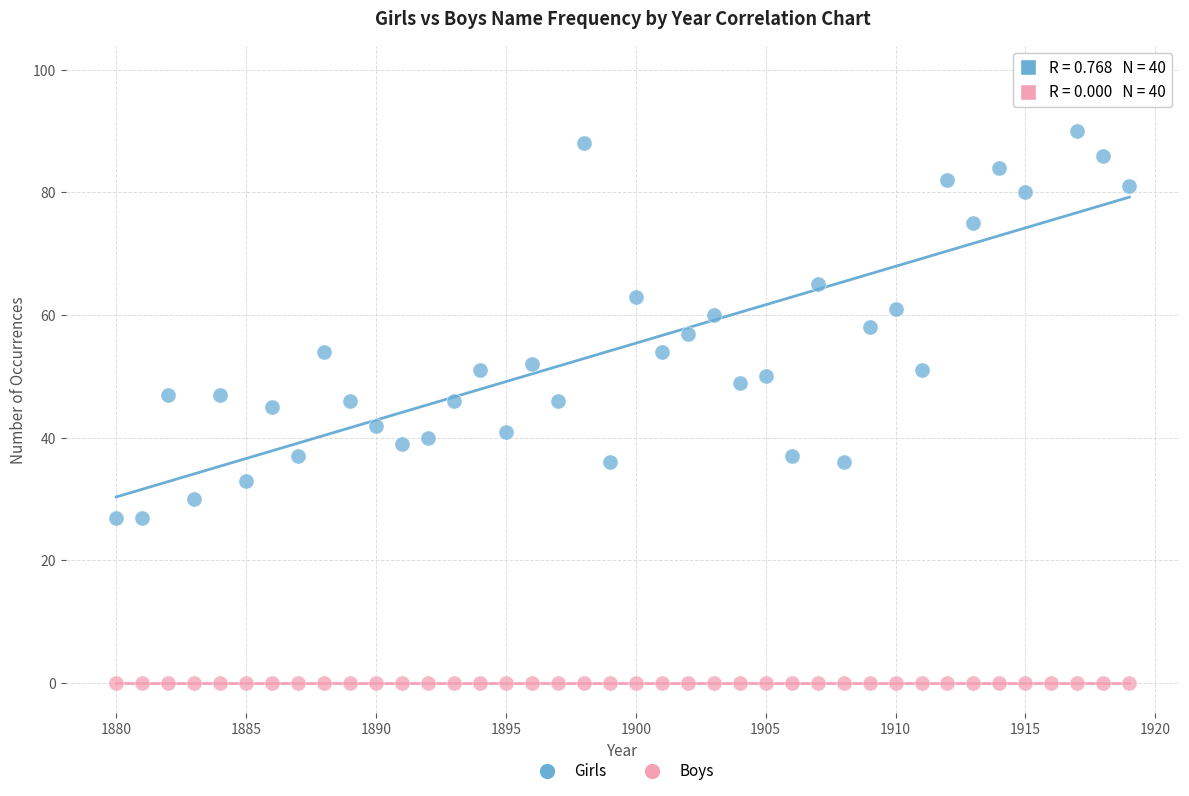

Which series reaches the maximum Y coordinate?

Girls